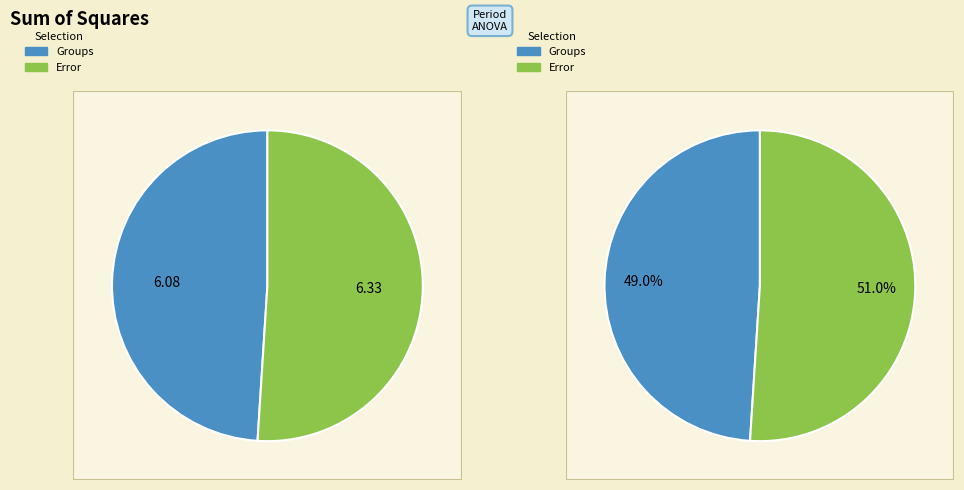

Which slice is the smallest?

Groups